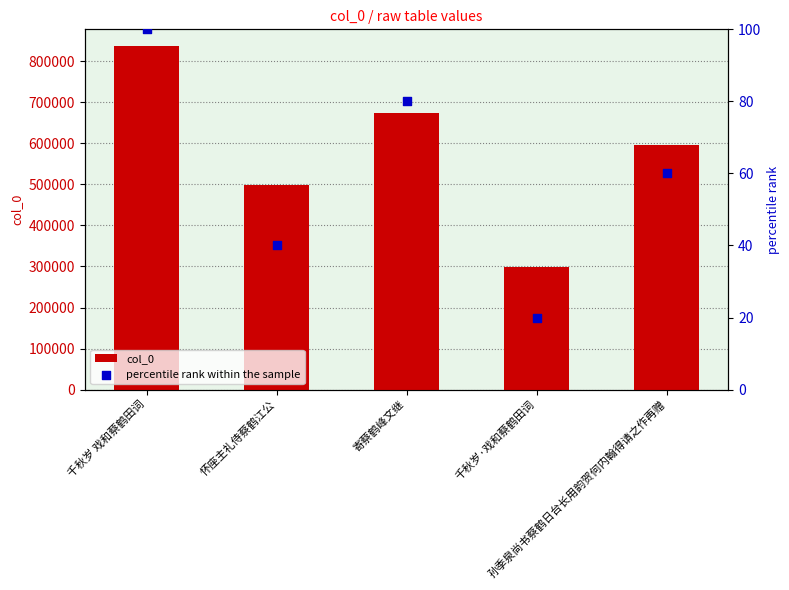

What are all the series names shown in the legend?

col_0, percentile rank within the sample